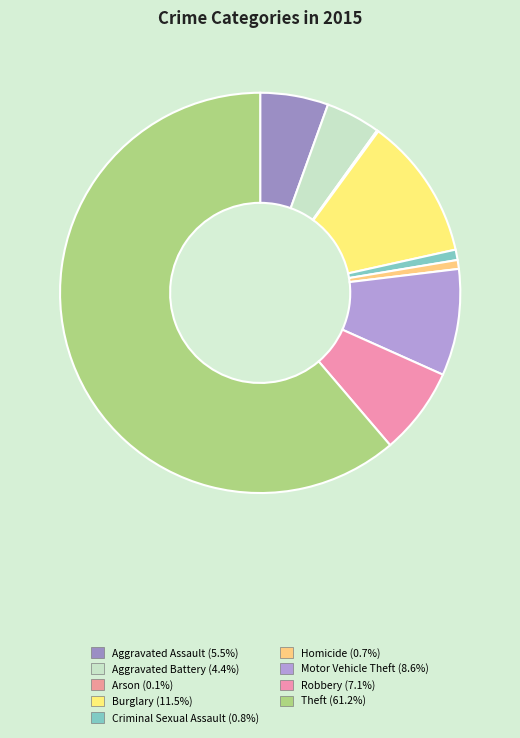

To the nearest percent, what is the difference between the largest and smallest slice percentages?

61%